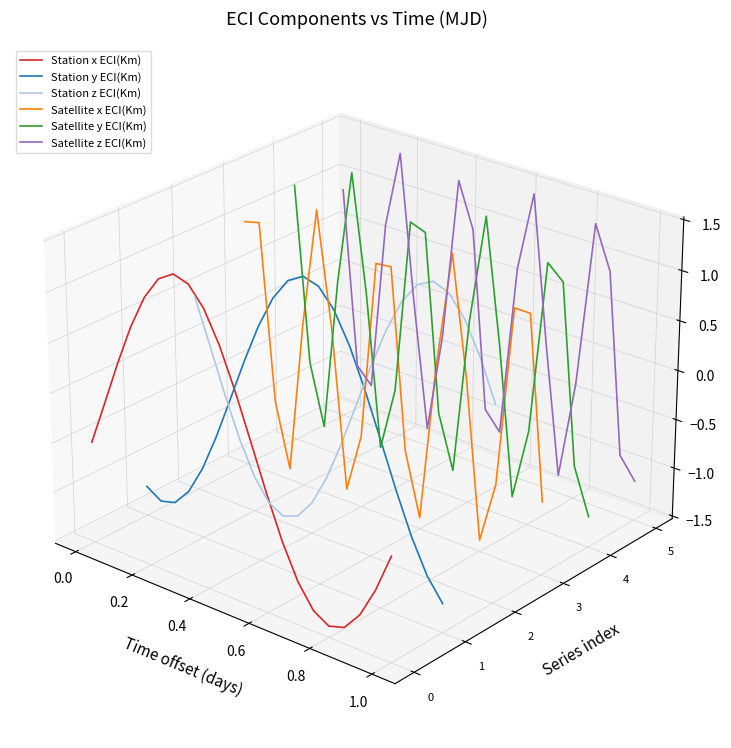

How many data points does each series have?

21